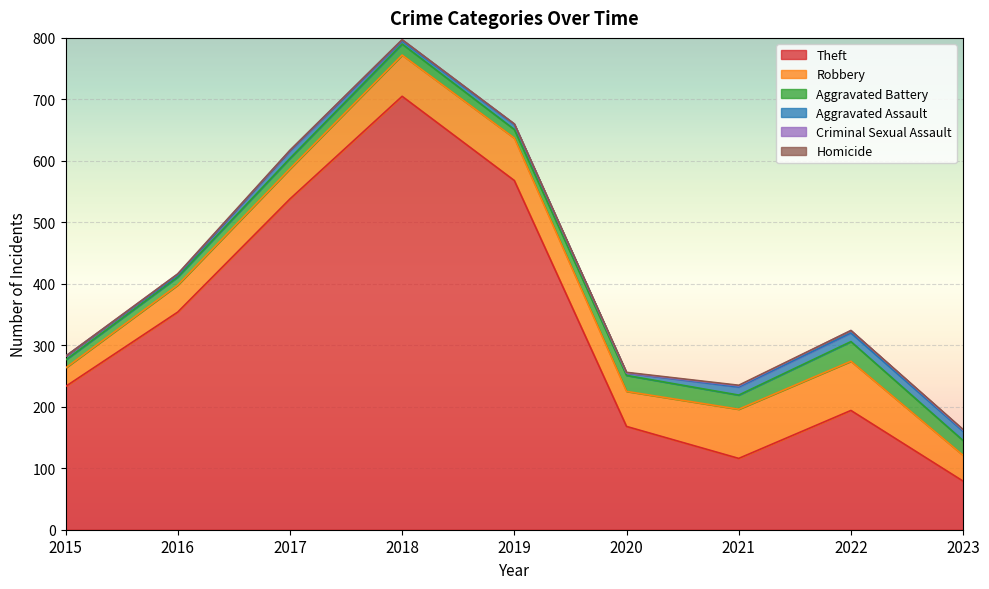

How many interior local peaks does the Aggravated Battery series have?

3